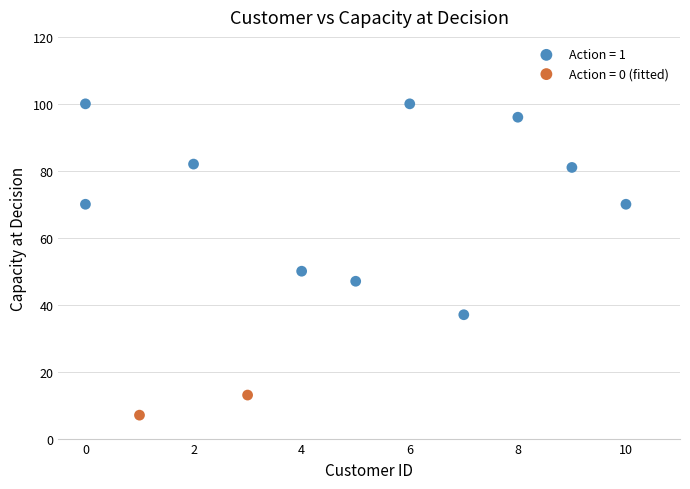

Which series contains the highest Y value?

Action = 1